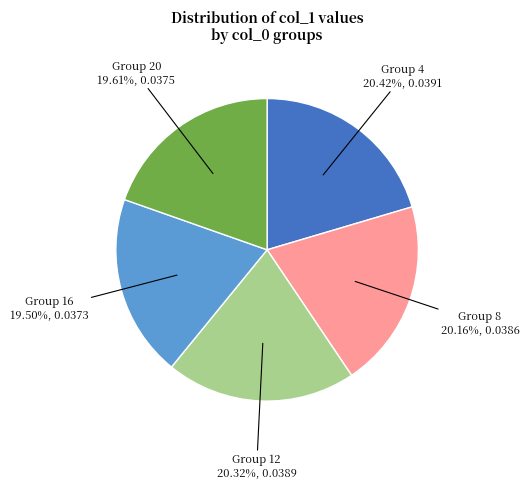

Which has a higher value, Group 4 or Group 20?

Group 4